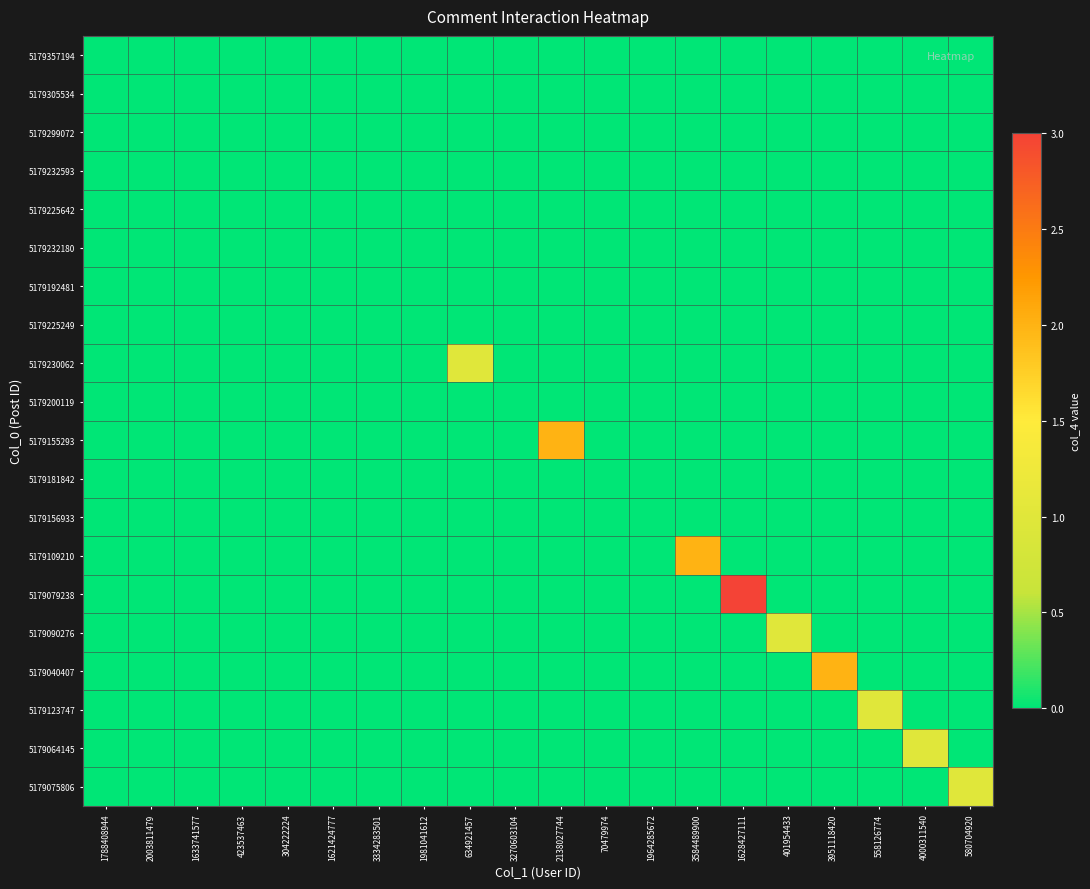

At which category is the sum across all series the highest?

1628427111